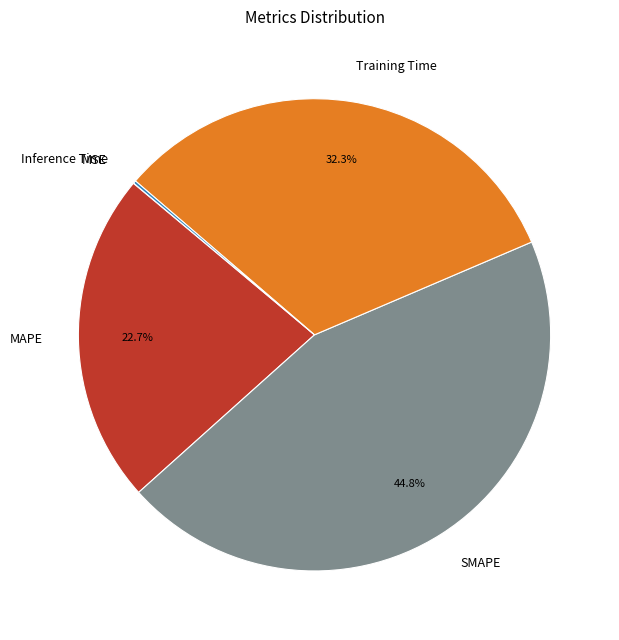

Between MAPE and SMAPE, which is larger?

SMAPE